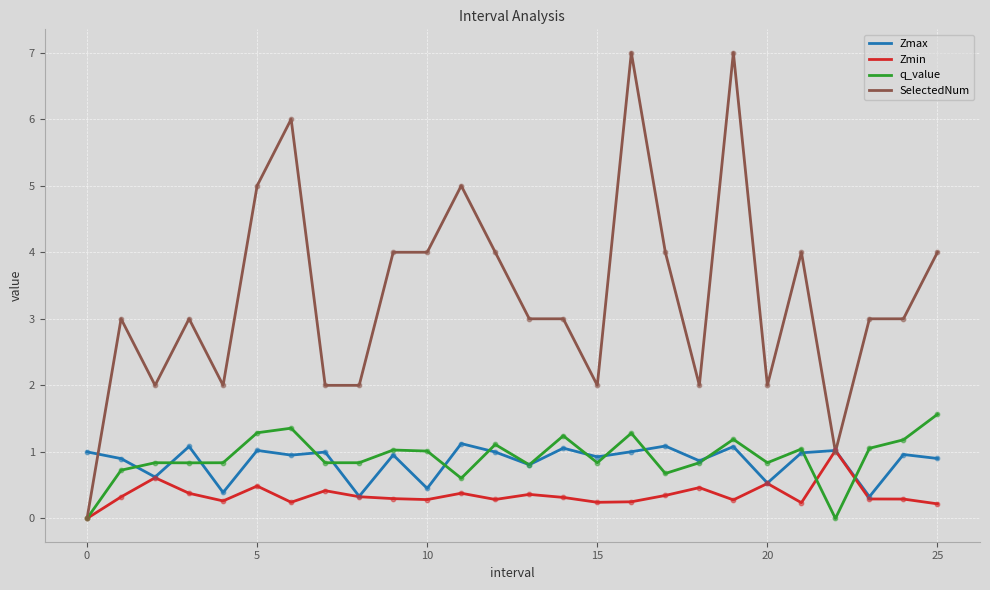

What is the greatest value displayed?

7.0